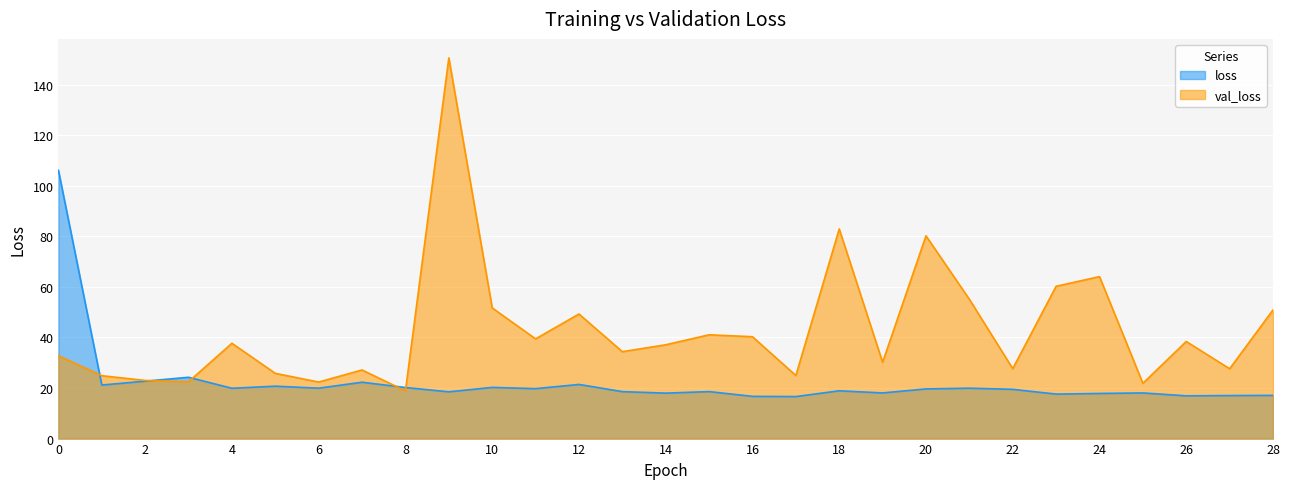

True or false: val_loss has more than 1 points higher than both neighbors.

True